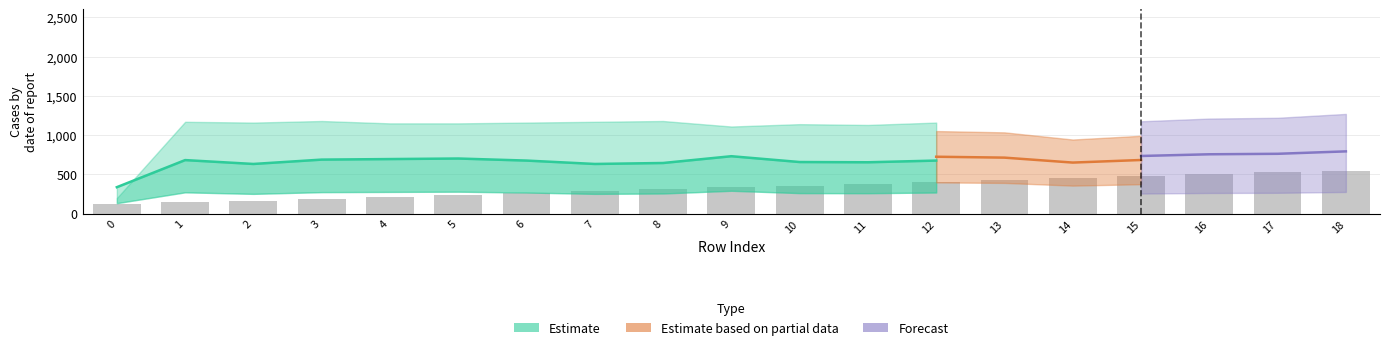

True or false: the data shows 526.0 at 17.

True